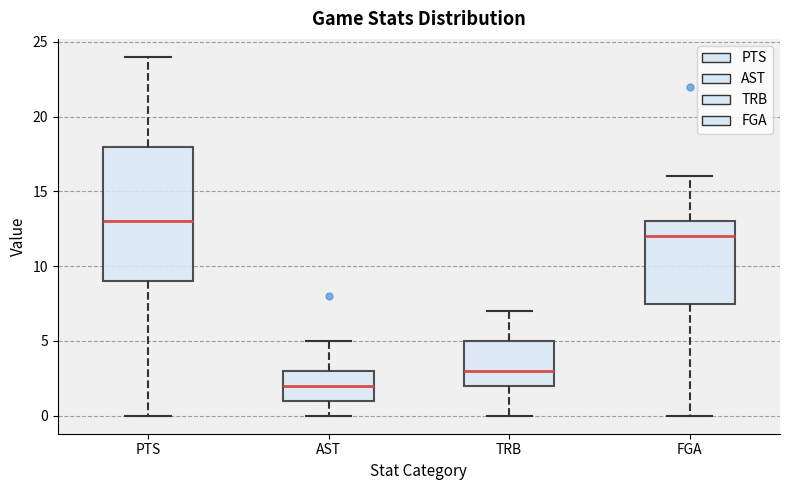

Which box is the tallest, from its lower edge to its upper edge?

PTS